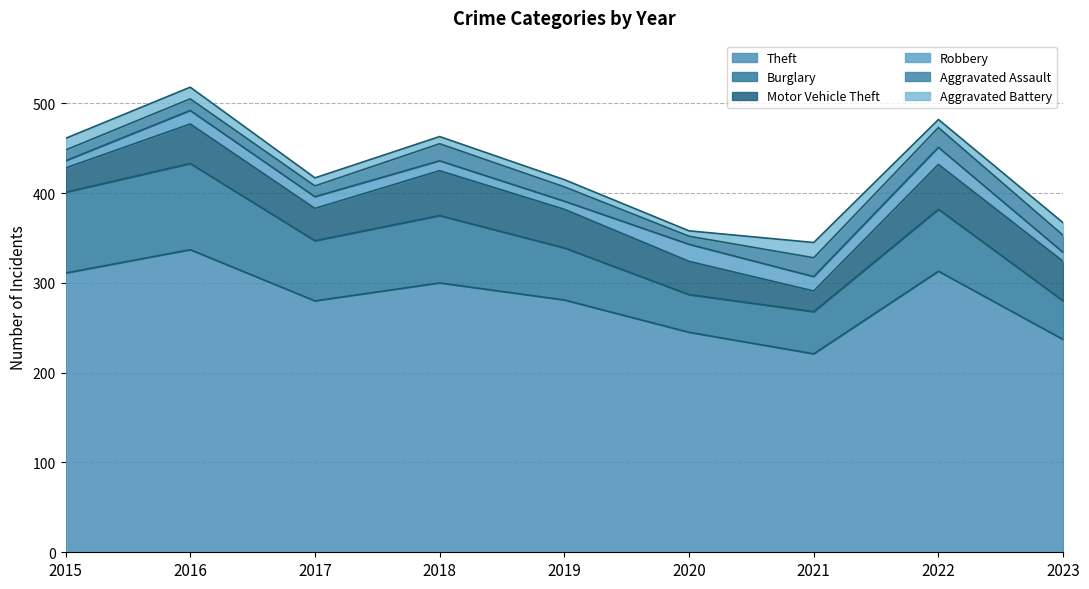

Reading left to right, extract all data points from this chart.

Theft: 311	337	280	300	281	245	221	313	237
Burglary: 90	96	67	75	58	42	47	69	43
Motor Vehicle Theft: 27	44	36	50	43	37	23	50	44
Robbery: 8	15	13	11	9	19	16	19	10
Aggravated Assault: 12	13	12	19	16	9	21	22	19
Aggravated Battery: 13	13	9	8	8	6	17	9	14